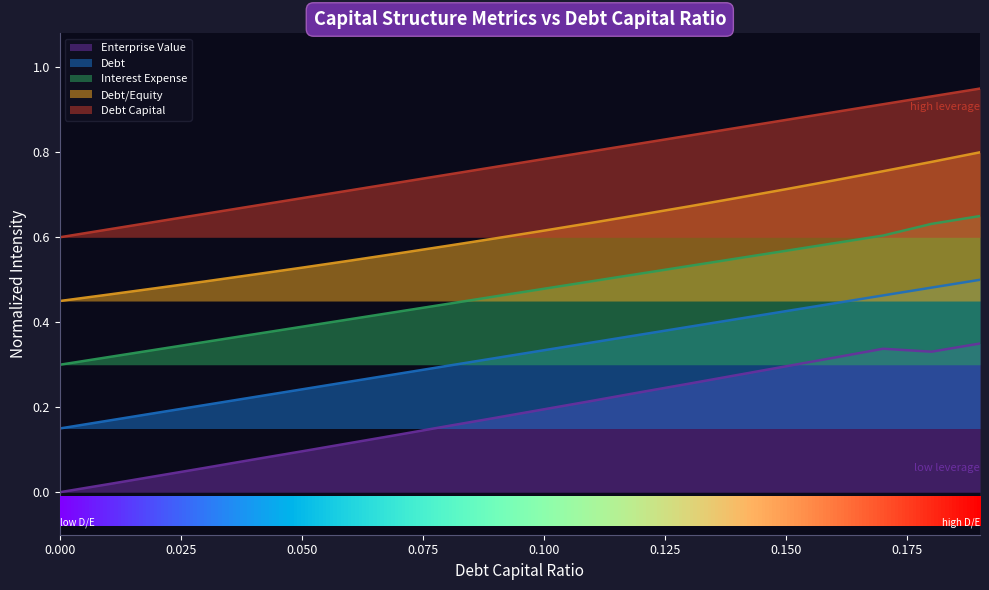

What is the difference between the second highest and second lowest values in the debt series?

0.3